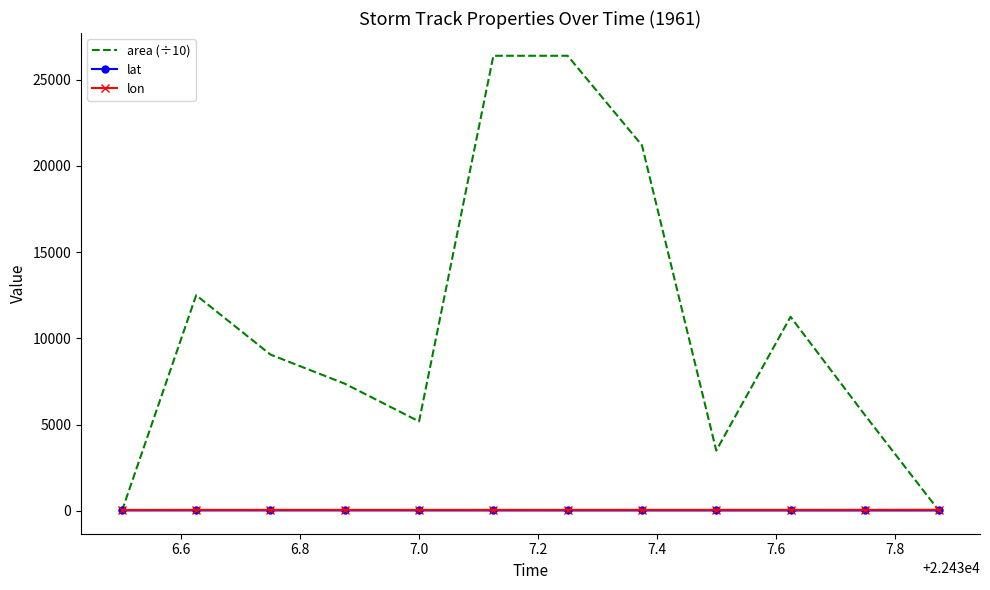

What is the highest value of the area (÷10) series?

26375.0